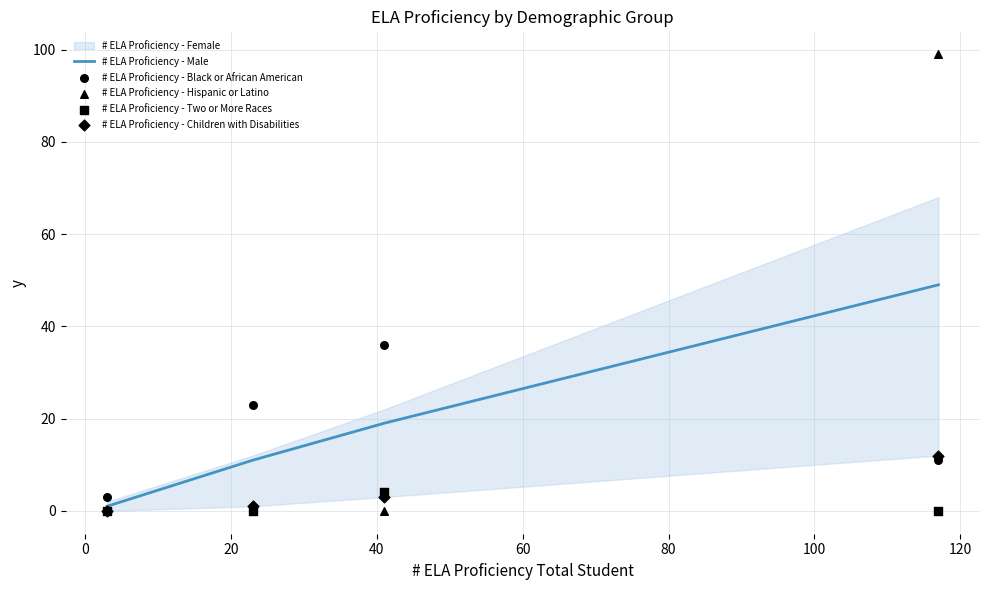

Which series contains the highest Y value?

# ELA Proficiency - Hispanic or Latino